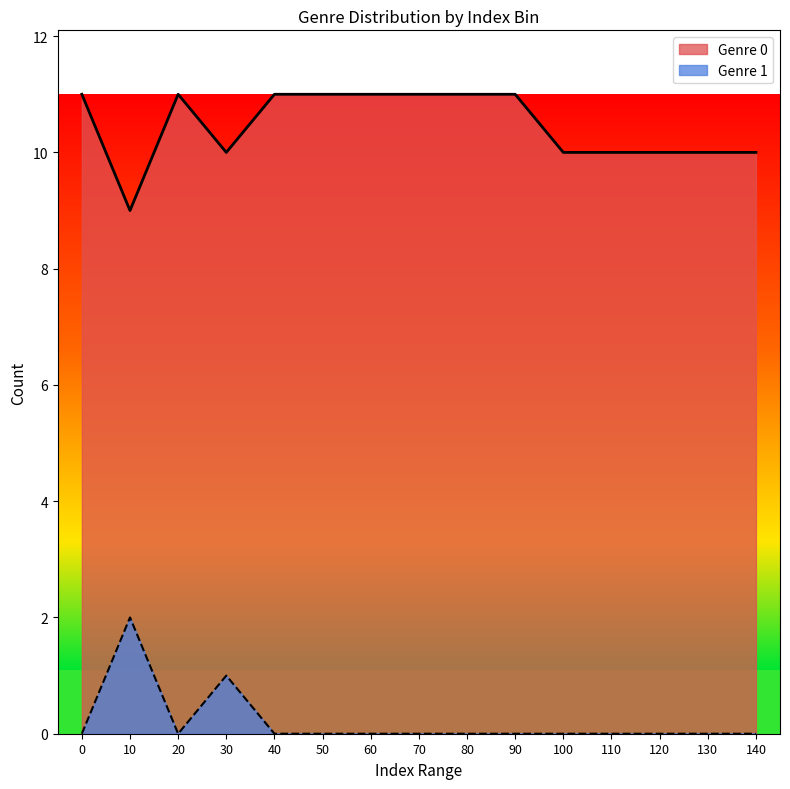

Does the chart have visible grid lines?

No